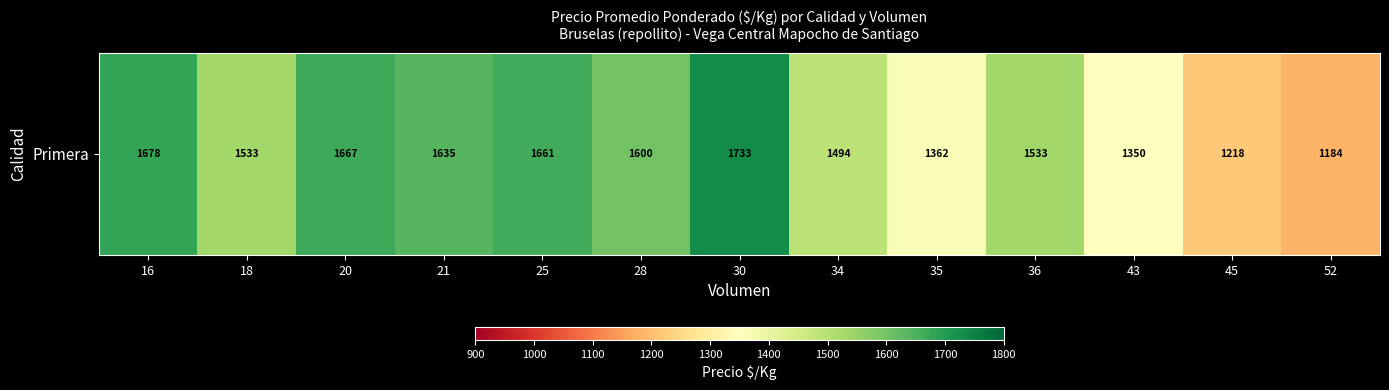

Reading right to left, extract all data points from this chart.

1184	1218	1350	1533	1362	1494	1733	1600	1661	1635	1667	1533	1678